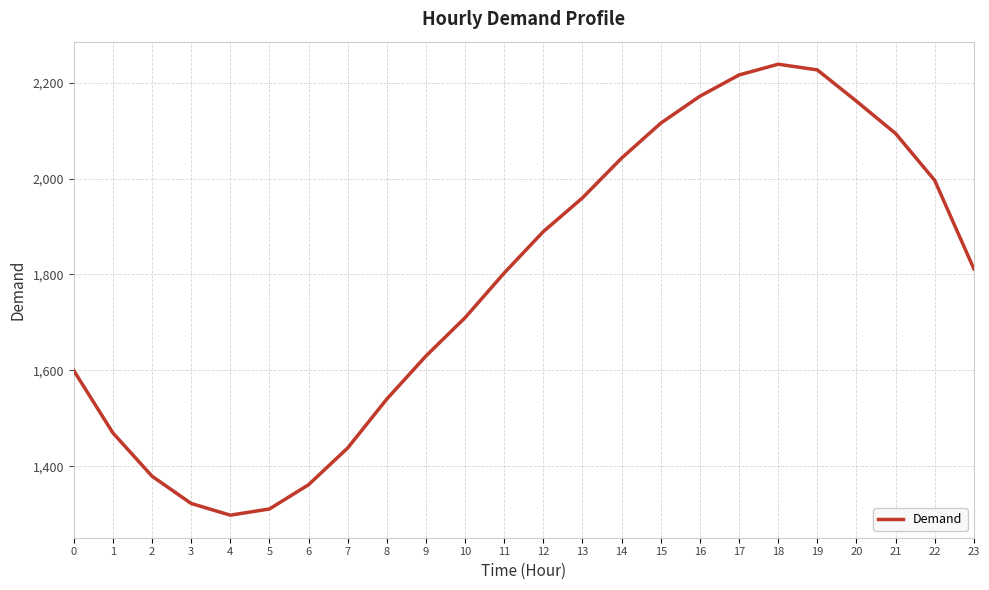

What is the ratio of the value at 1 to the value at 20?

0.7